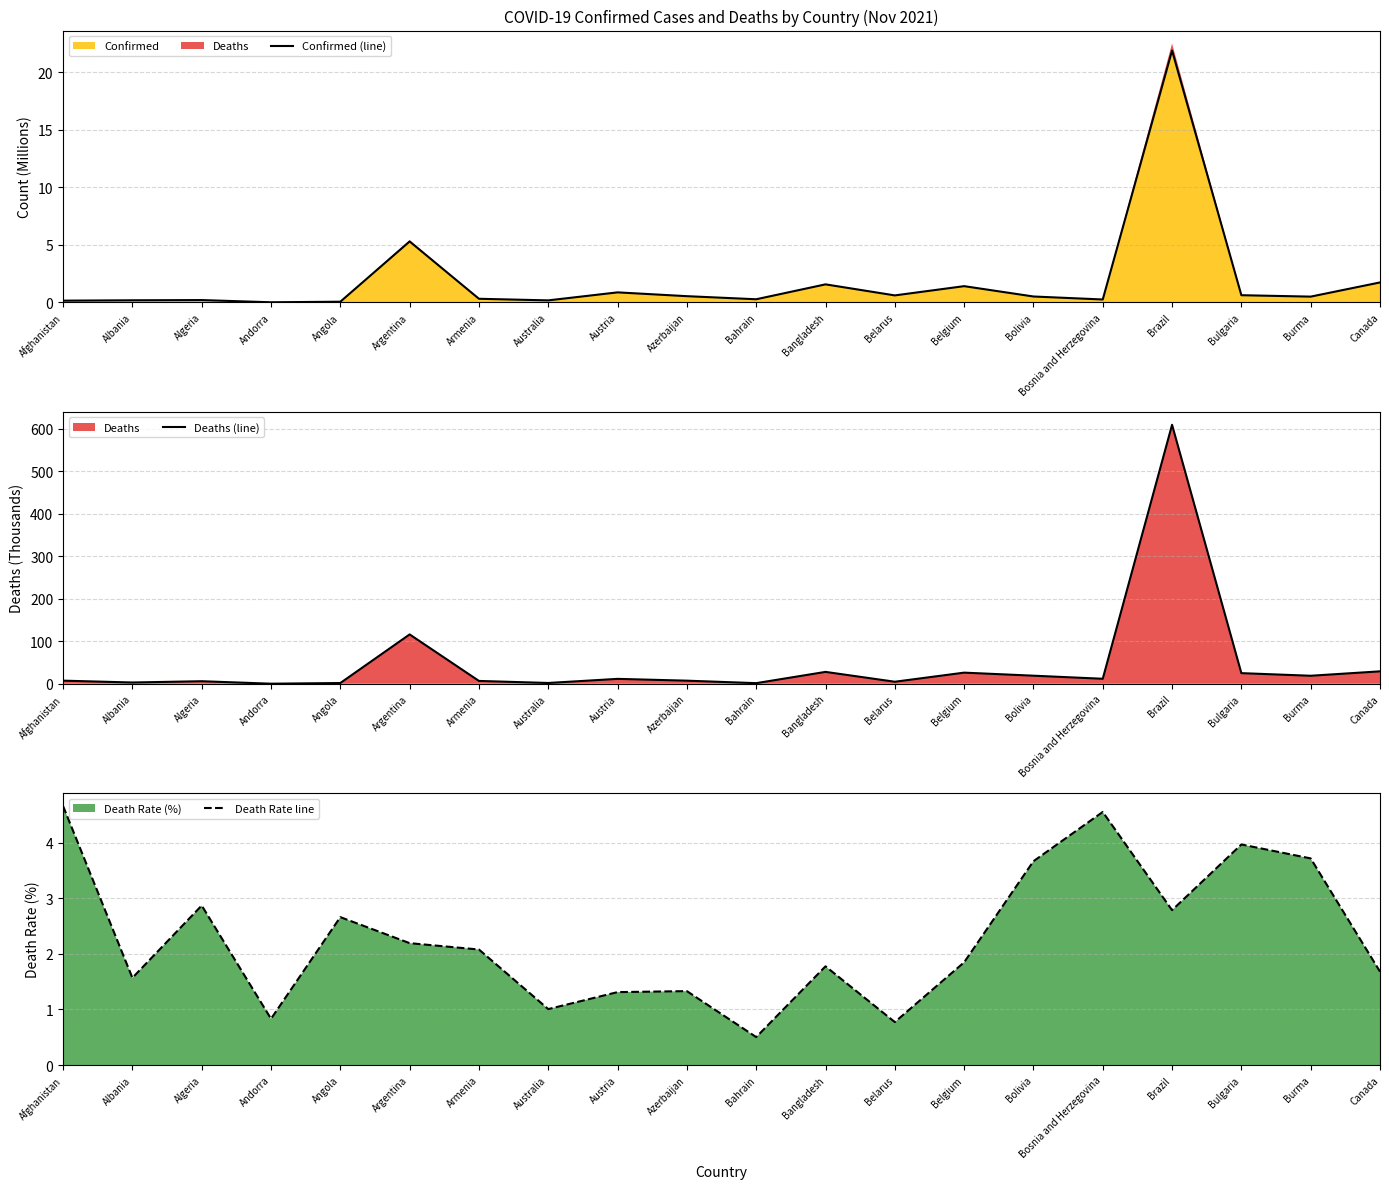

Reading left to right, list all the values displayed in this chart.

Confirmed (line): Afghanistan=0.2	Albania=0.2	Algeria=0.2	Andorra=0.0	Angola=0.1	Argentina=5.3	Armenia=0.3	Australia=0.2	Austria=0.9	Azerbaijan=0.5	Bahrain=0.3	Bangladesh=1.6	Belarus=0.6	Belgium=1.4	Bolivia=0.5	Bosnia and Herzegovina=0.3	Brazil=21.9	Bulgaria=0.6	Burma=0.5	Canada=1.7
Deaths (line): Afghanistan=7.3	Albania=2.9	Algeria=5.9	Andorra=0.1	Angola=1.7	Argentina=116.1	Armenia=6.6	Australia=1.8	Austria=11.5	Azerbaijan=7.2	Bahrain=1.4	Bangladesh=27.9	Belarus=4.7	Belgium=26.1	Bolivia=19.0	Bosnia and Herzegovina=11.7	Brazil=609.4	Bulgaria=24.9	Burma=18.8	Canada=29.2
Death Rate line: Afghanistan=4.7	Albania=1.6	Algeria=2.9	Andorra=0.8	Angola=2.7	Argentina=2.2	Armenia=2.1	Australia=1.0	Austria=1.3	Azerbaijan=1.3	Bahrain=0.5	Bangladesh=1.8	Belarus=0.8	Belgium=1.8	Bolivia=3.7	Bosnia and Herzegovina=4.6	Brazil=2.8	Bulgaria=4.0	Burma=3.7	Canada=1.7